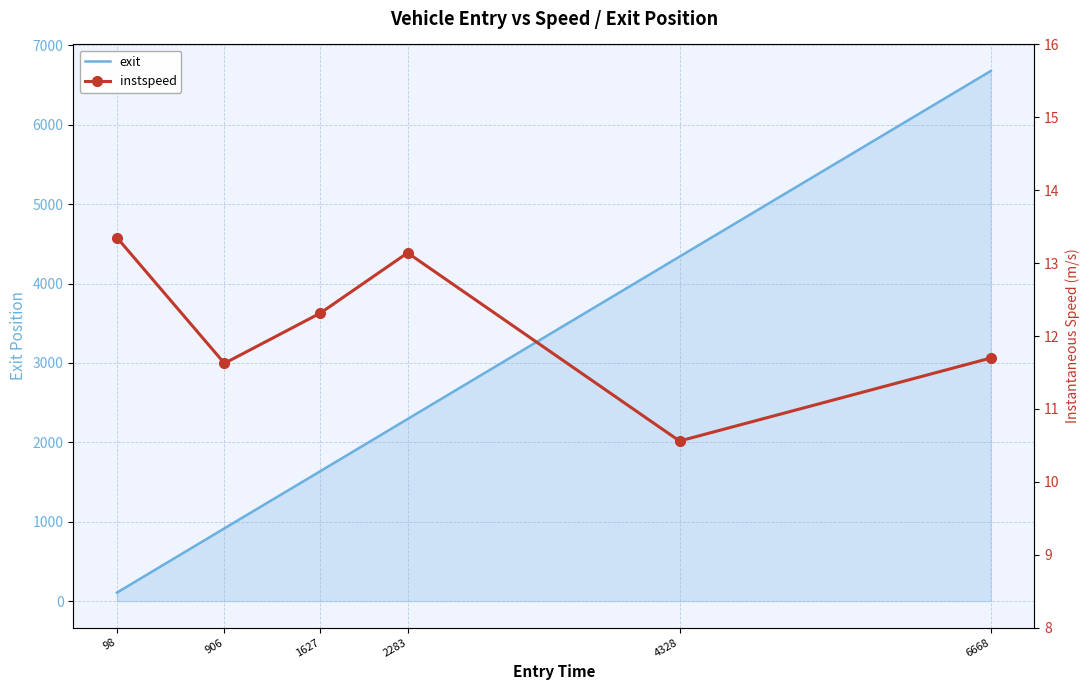

Reading left to right, extract all data points from this chart.

exit: 107.5	916.7	1636.8	2294.4	4340.4	6679.2
instspeed: 13.4	11.6	12.3	13.1	10.6	11.7